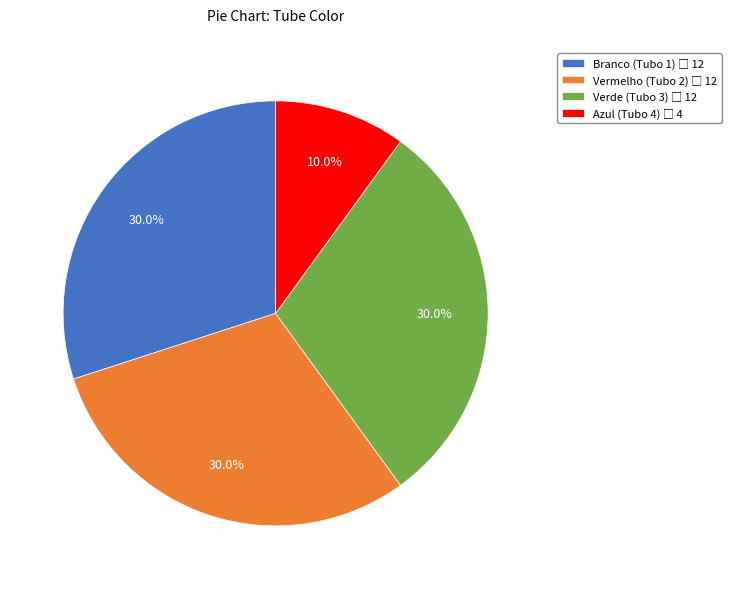

Is there any slice that represents more than half of the pie?

No